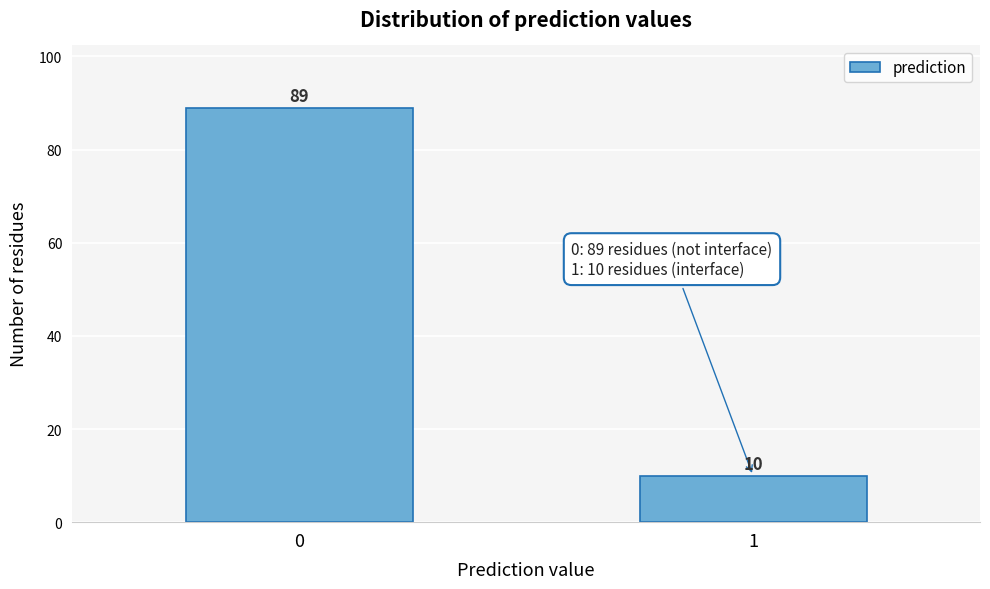

Reading left to right, what are all the values shown in this chart?

0=89	1=10